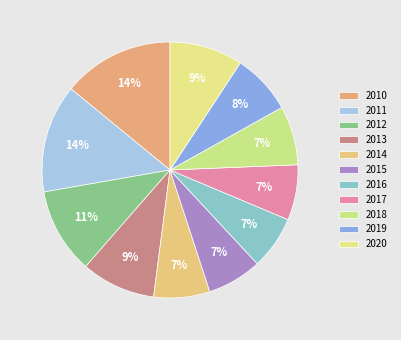

How many segments does this pie chart have?

11